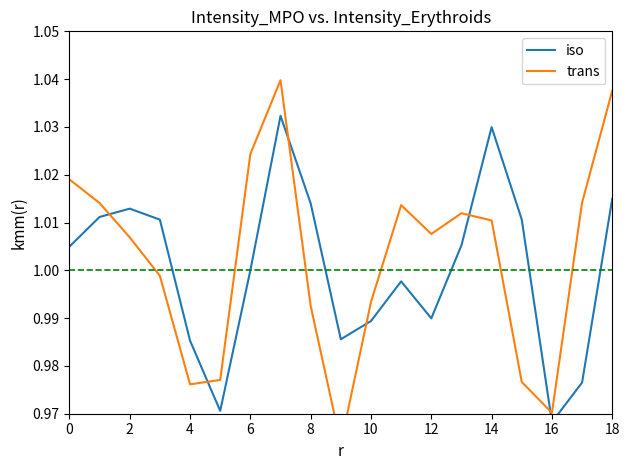

How many data points in trans are less than 1?

8